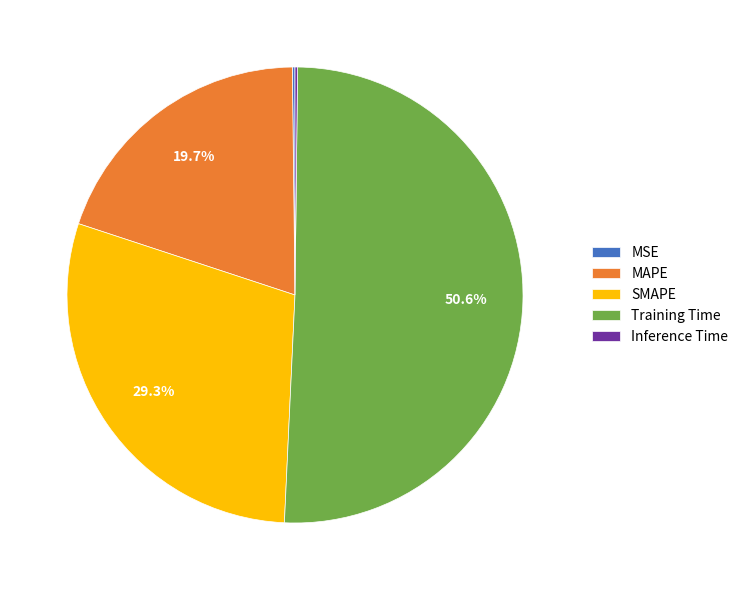

Which category has the biggest portion of the pie?

Training Time